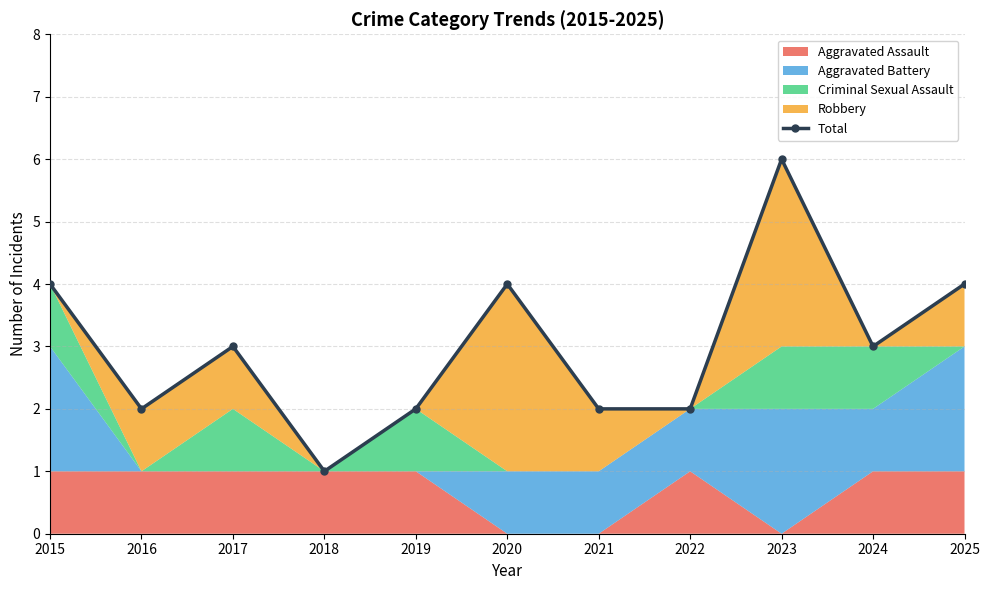

Count the values in the range 2 to 4.

9